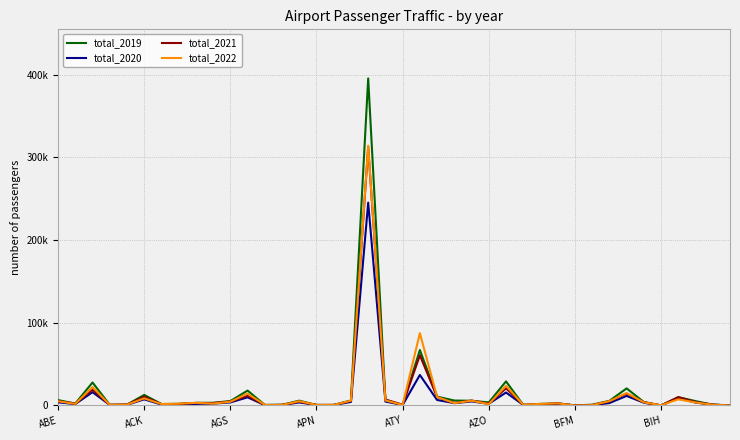

Reading right to left, extract all data points from this chart.

total_2019: 222	964	5295	10032	0	4132	20631	5600	951	154	2439	1933	668	29137	3697	5687	5970	10702	67047	502	6690	395557	6065	671	608	5817	864	669	18020	5337	3232	3118	1930	1777	12759	1013	740	27807	2312	6505
total_2020: 62	915	3515	8998	0	3274	11549	2931	425	40	1965	752	674	15666	2087	4873	2818	6629	36881	588	4736	245314	4299	584	604	3669	604	435	9817	3676	2233	1912	1136	1074	7424	748	690	16098	1695	3782
total_2021: 70	971	4144	10054	45	4026	14377	5037	364	1	2665	1357	672	20757	2134	5985	2944	10199	60706	916	7185	312541	5480	618	618	4648	739	538	11656	4801	2961	3069	1850	1602	10626	1051	754	19070	2394	5312
total_2022: 47	849	3625	7459	334	3765	14992	5259	376	0	2497	1898	789	23788	1661	5759	2816	10261	87491	623	6120	314165	5908	625	608	5142	591	674	14385	4530	2291	3177	2122	1689	8589	961	700	22334	1924	5091